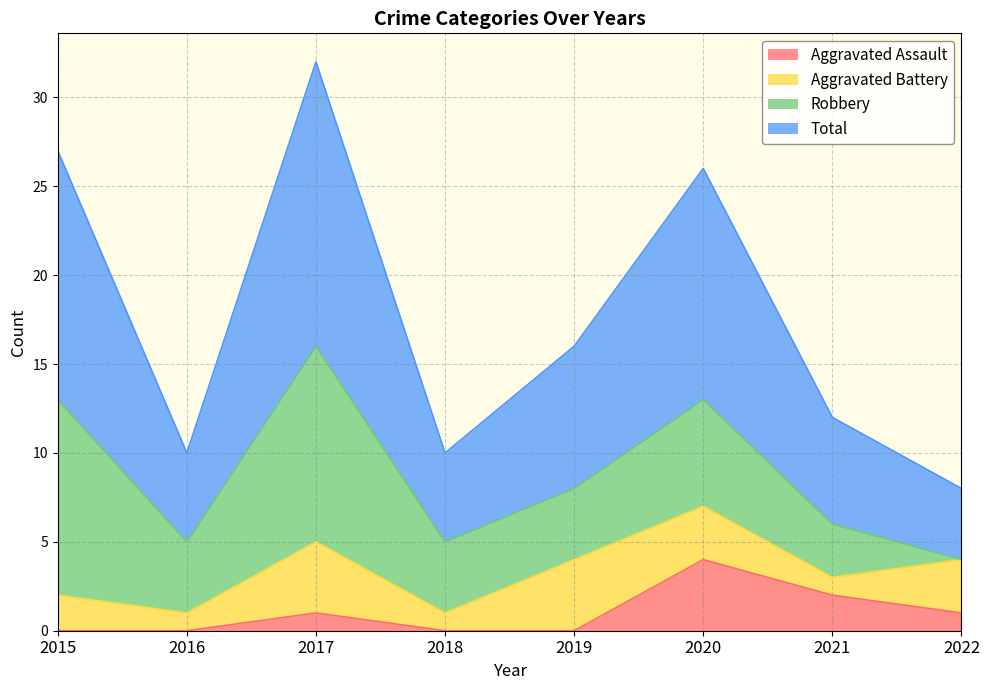

What is the lowest value of the Total series?

8